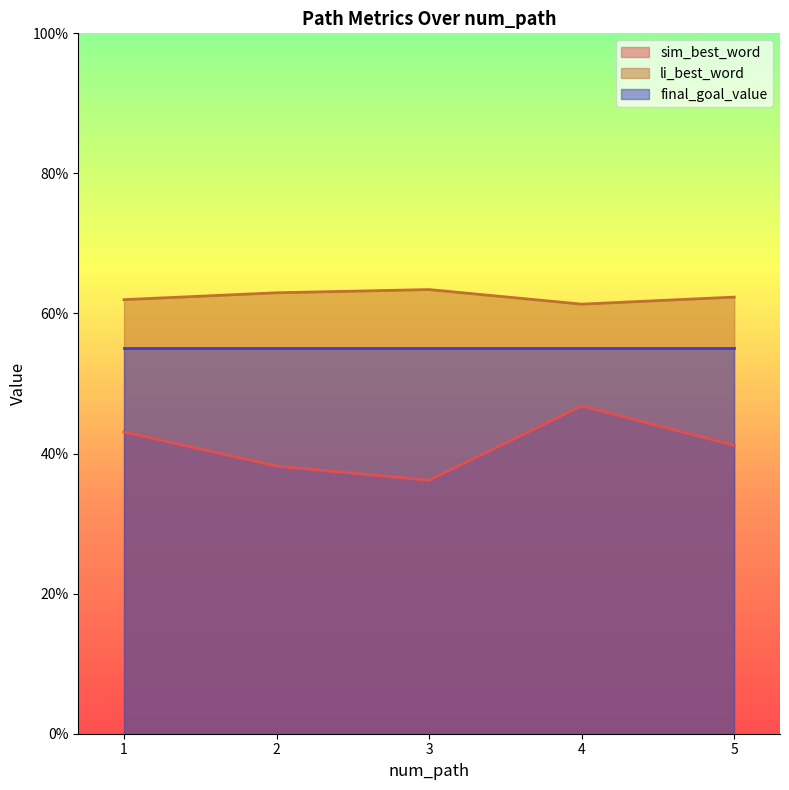

At 5, list the series in order from smallest to largest.

sim_best_word, final_goal_value, li_best_word